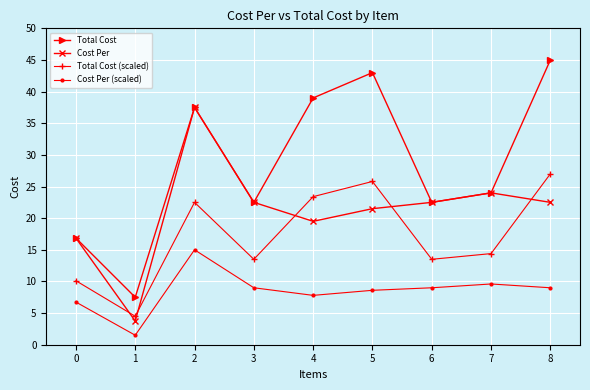

Count the number of categories in the chart.

9